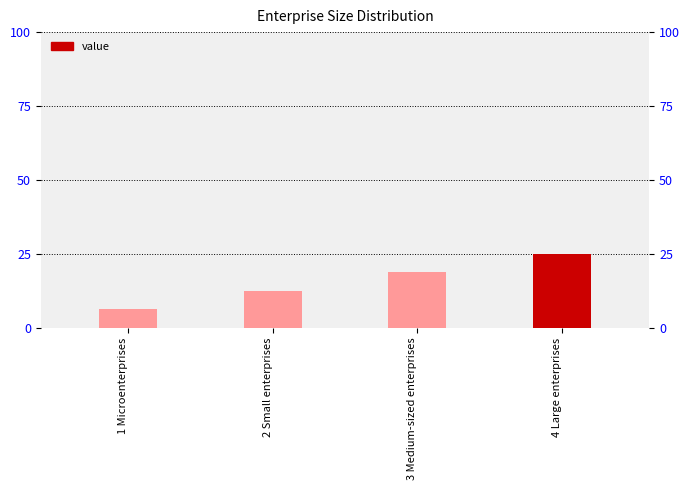

The value at 2 Small enterprises is 3. True or false?

False